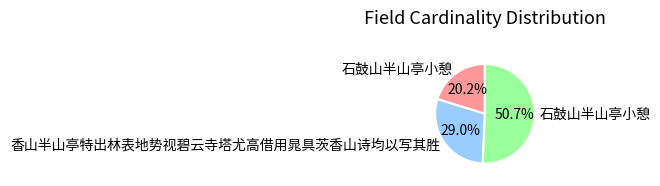

Is there any slice that represents more than half of the pie?

Yes